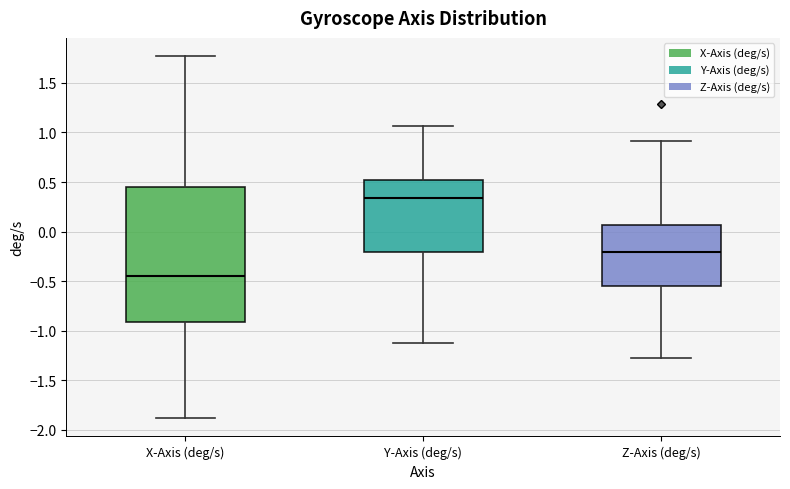

Which box is the tallest, from its lower edge to its upper edge?

X-Axis (deg/s)